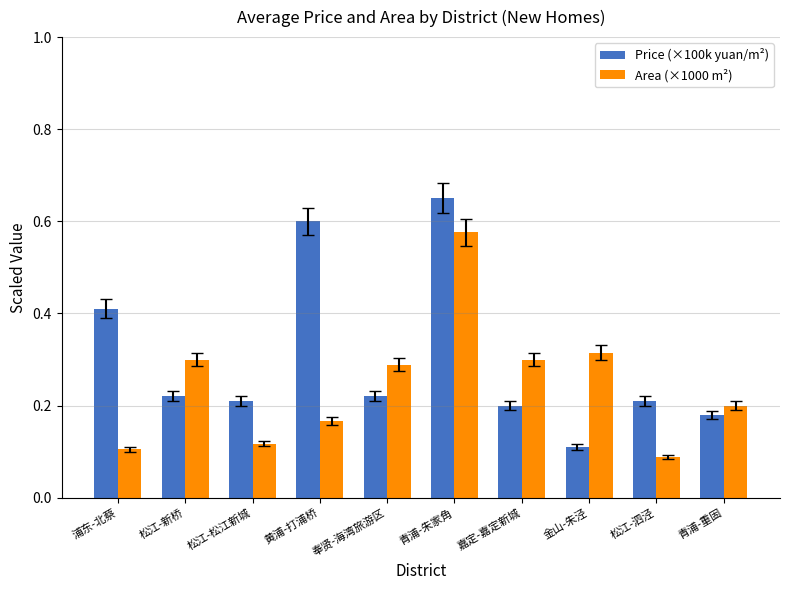

Which series has the widest spread of values?

Price (×100k yuan/m²)